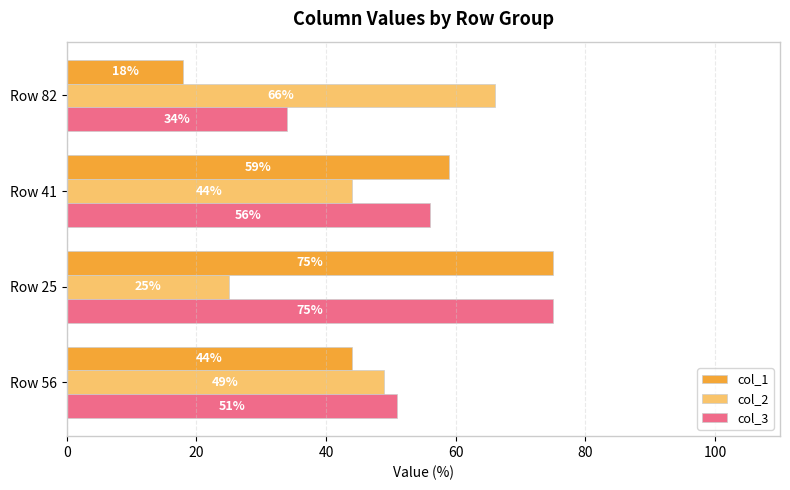

Which series has the widest spread of values?

col_1